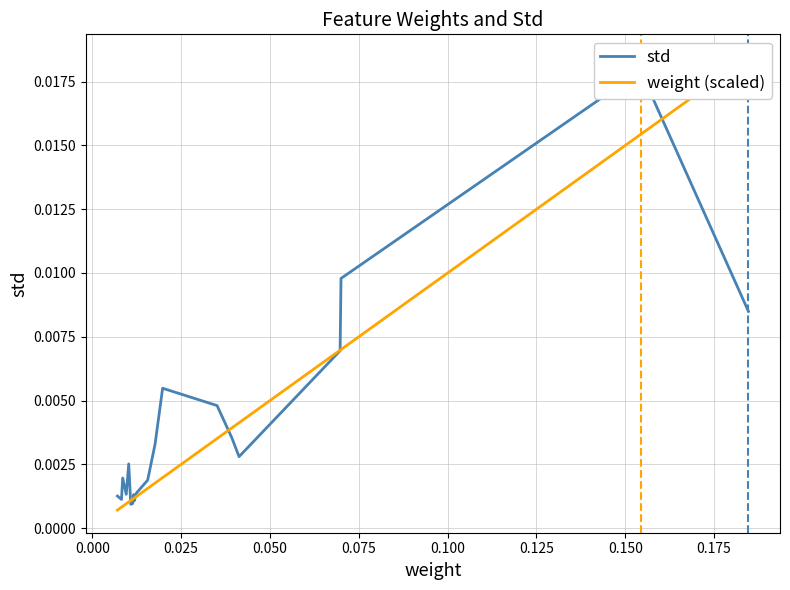

True or false: std and weight (scaled) cross at least once.

True